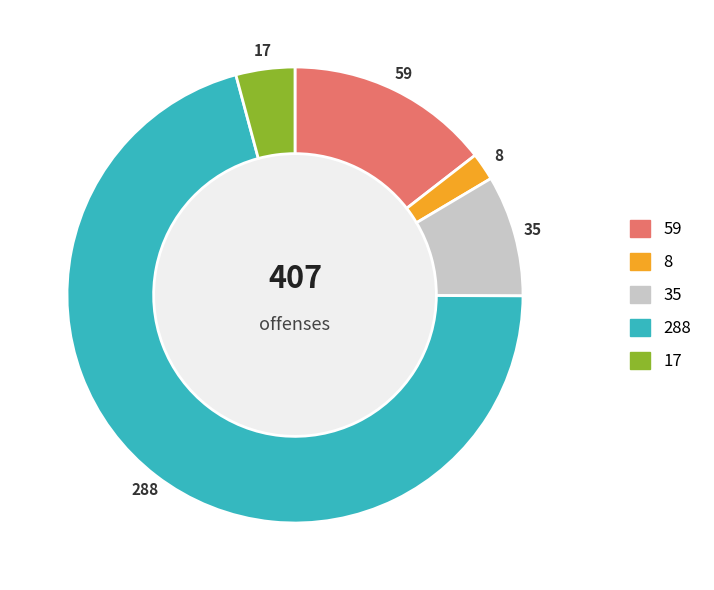

Is there any slice that represents more than half of the pie?

Yes